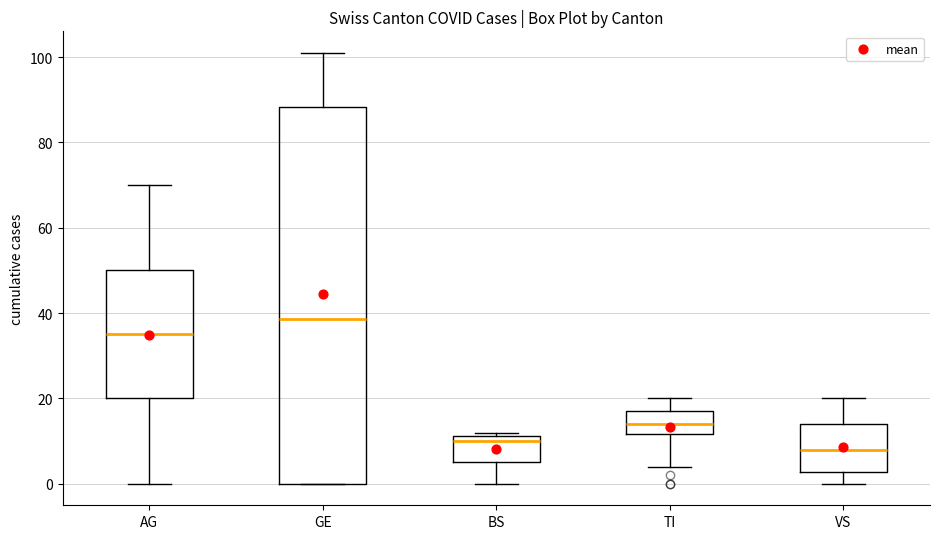

Comparing the boxes themselves (not the whiskers), which one is the tallest?

GE